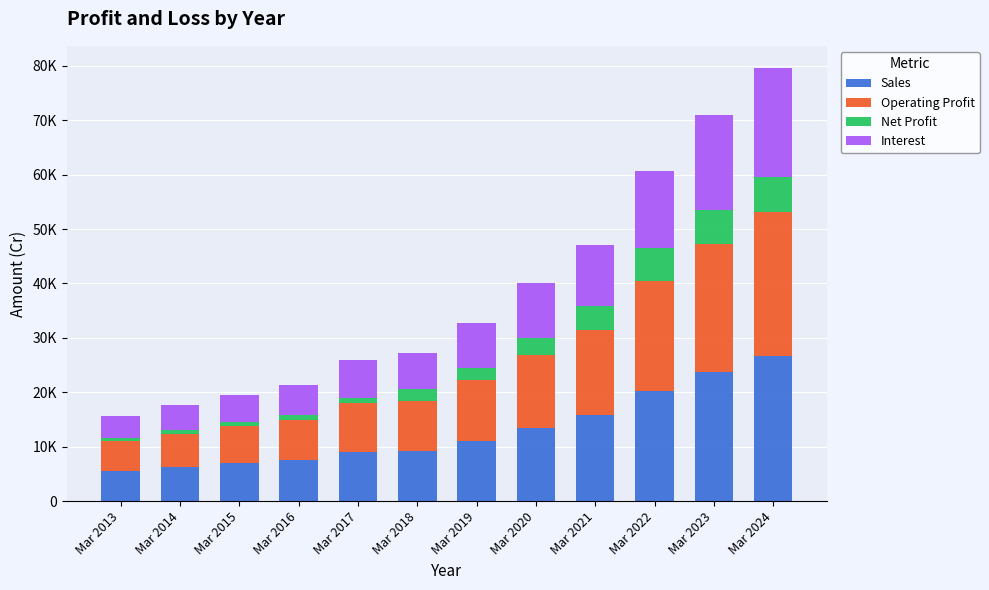

Are the bars horizontal?

No